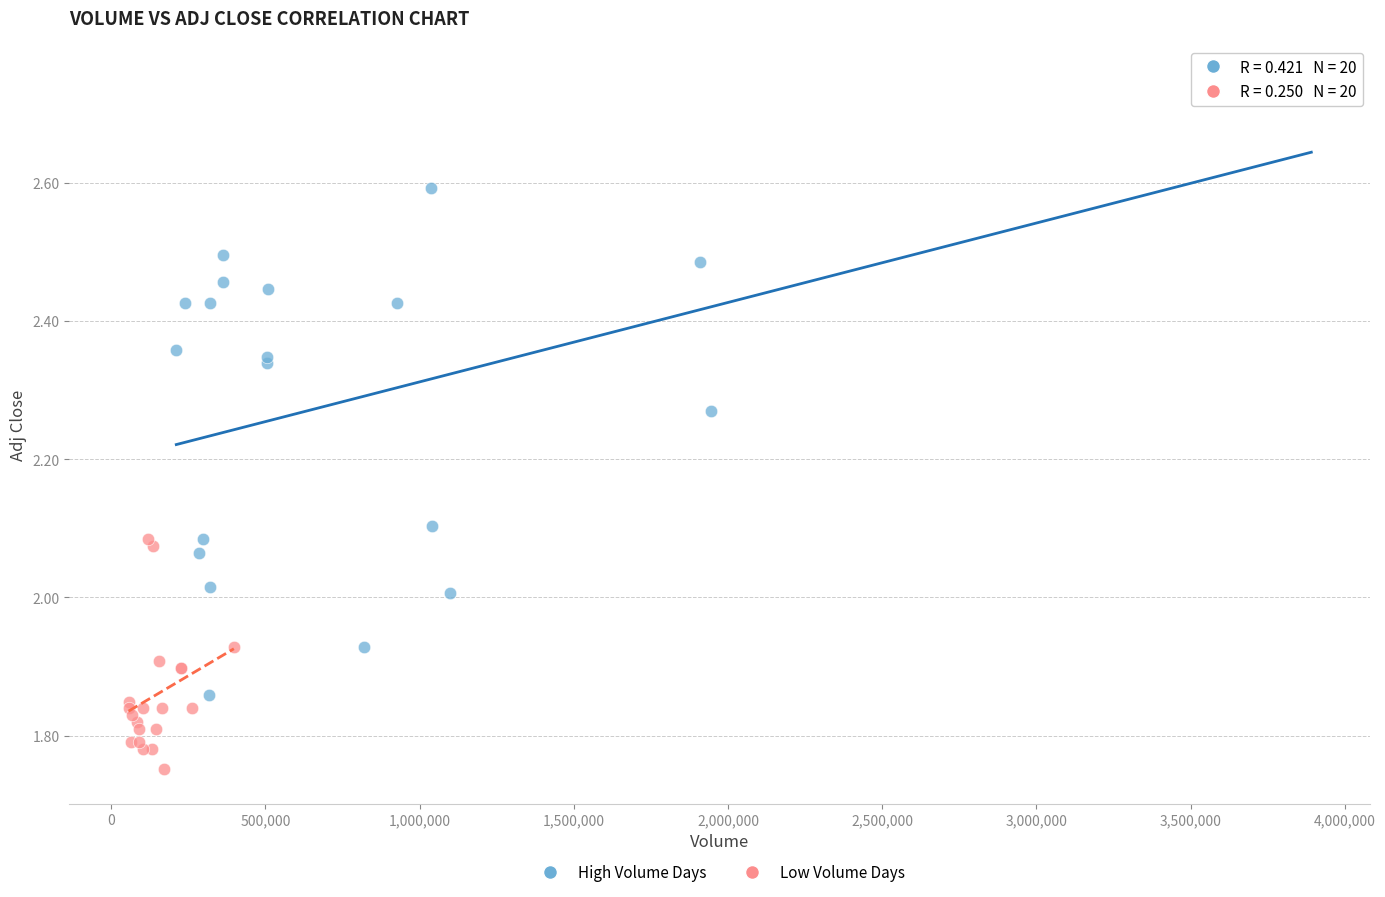

Which series contains the lowest Y value?

Low Volume Days